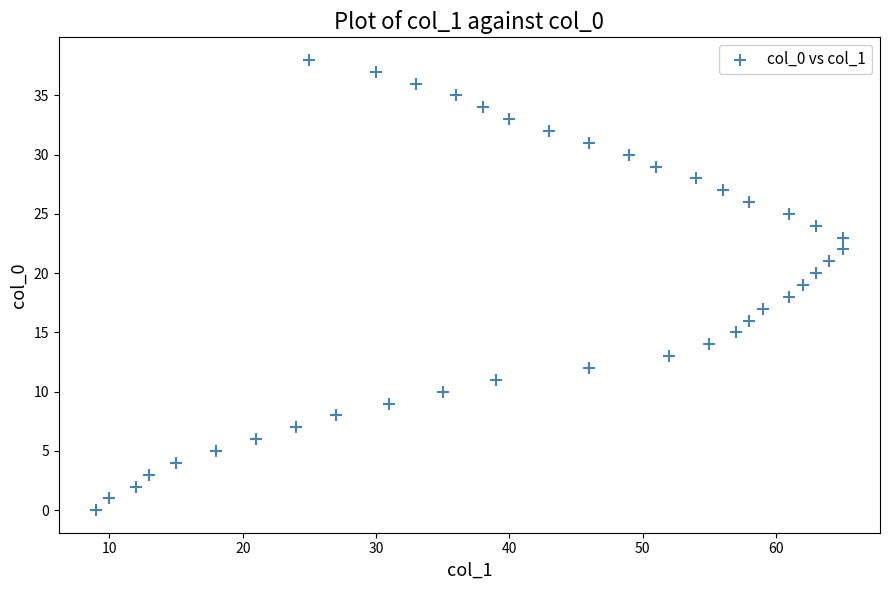

What is the range of Y values (max minus min)?

38